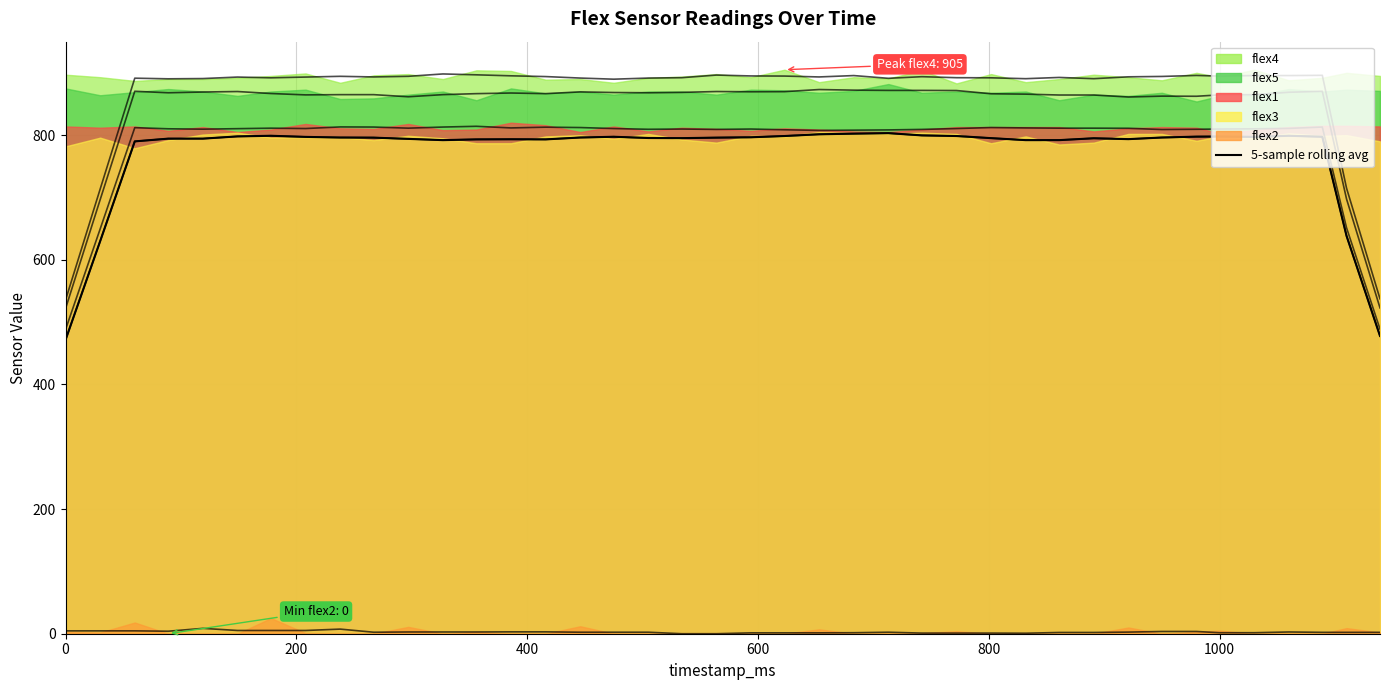

Is it true that 5-sample rolling average equals 235.6 at 22?

False